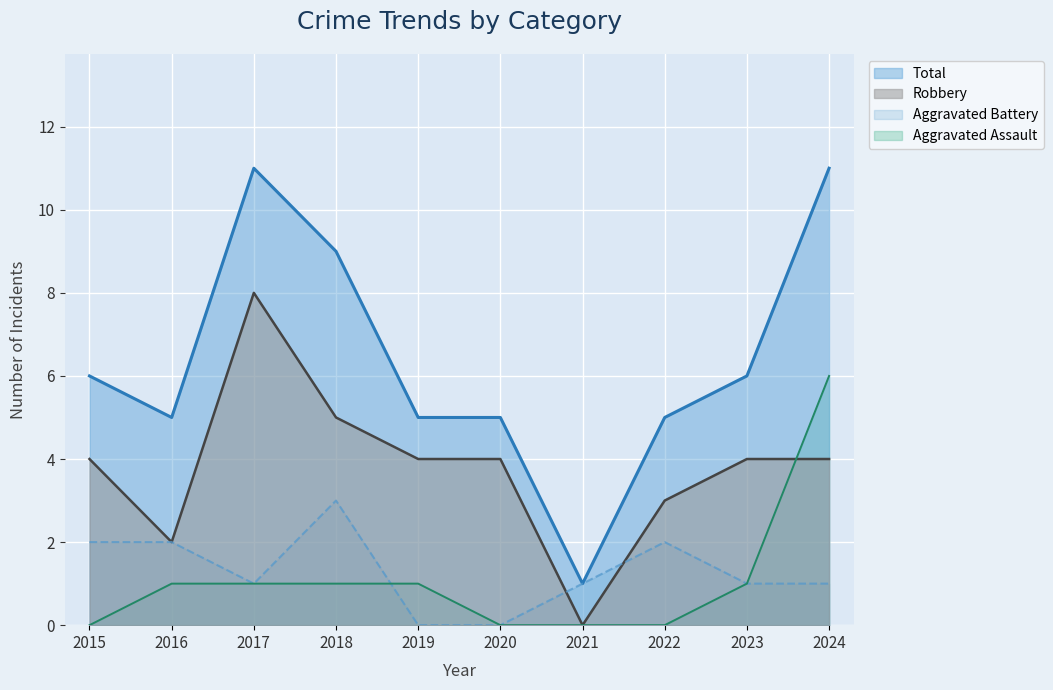

Between 2016 and 2019, which series saw the biggest shift?

Aggravated Battery